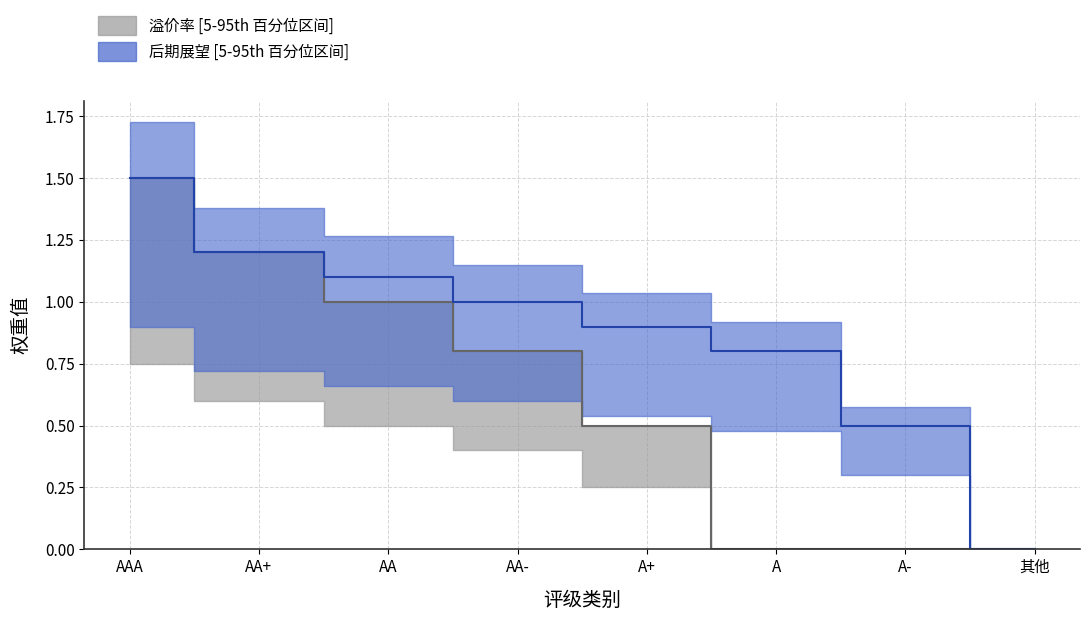

How many values in 后期展望 中位线 are above zero?

7